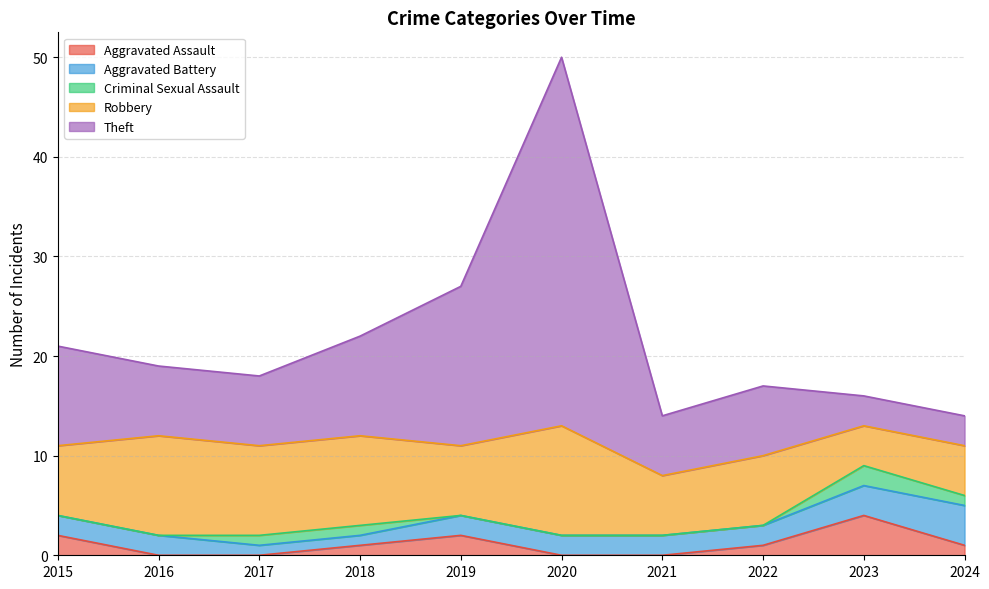

What is the greatest value displayed?

37